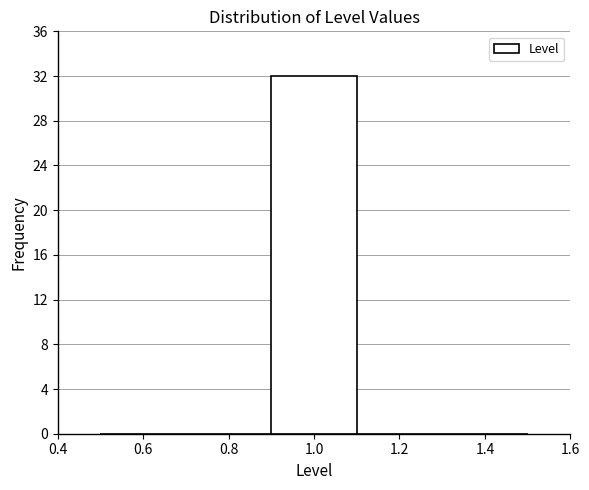

What is the height of the bar covering 0.9 to 1.1 on the x-axis? The values are not printed on the chart, so give them approximately, as read against the axis.

32